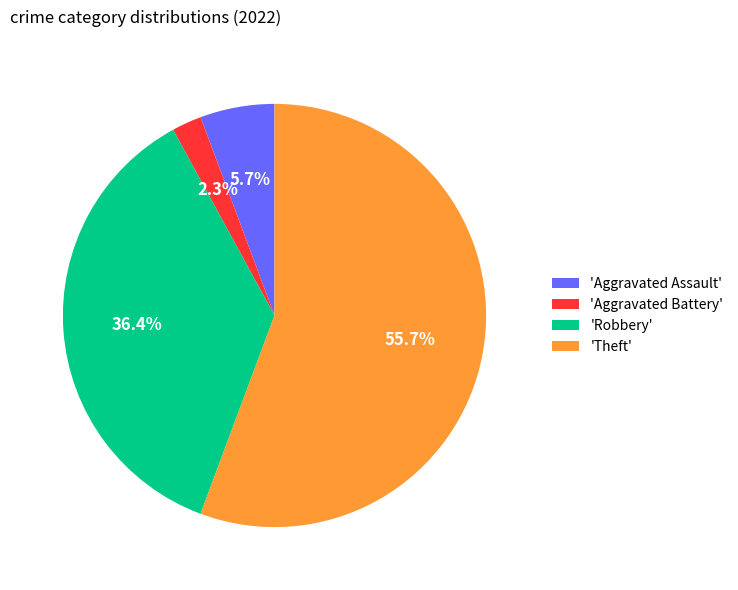

Is there any slice that represents more than half of the pie?

Yes